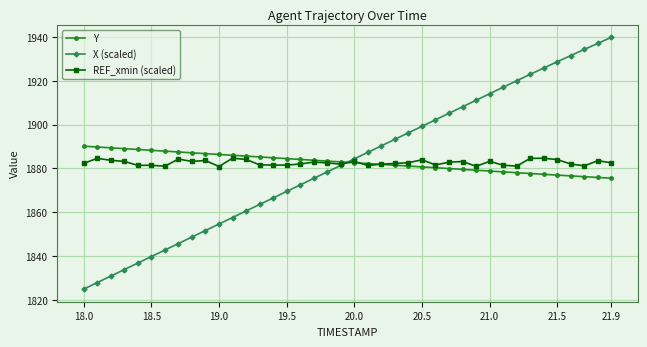

What is the difference between the second highest and minimum values in the X (scaled) series?

112.2